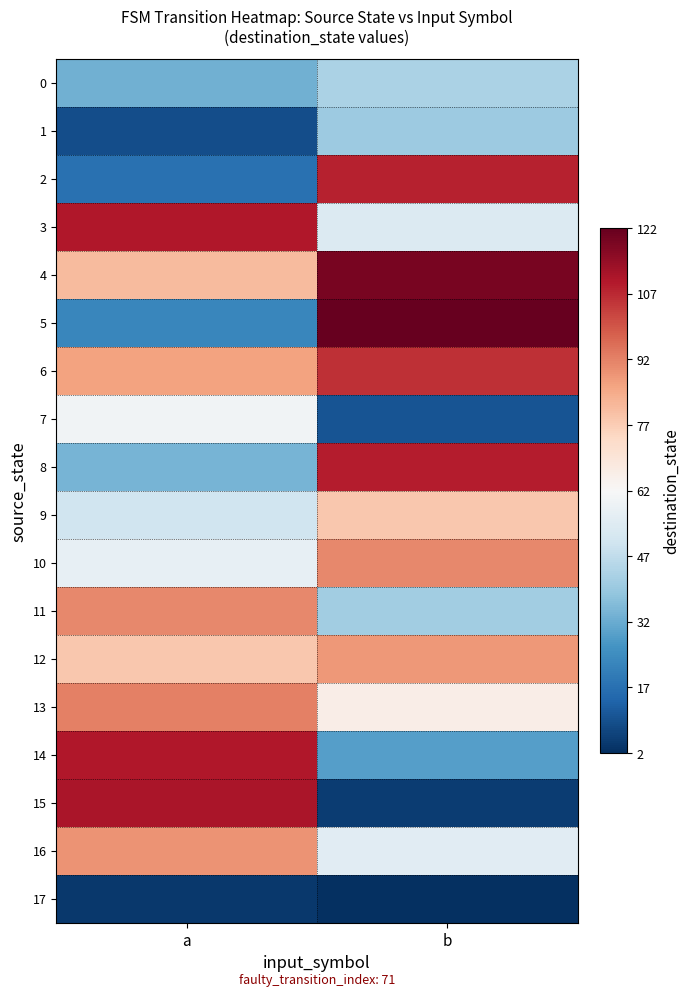

What is the total value across all series at b?

1166